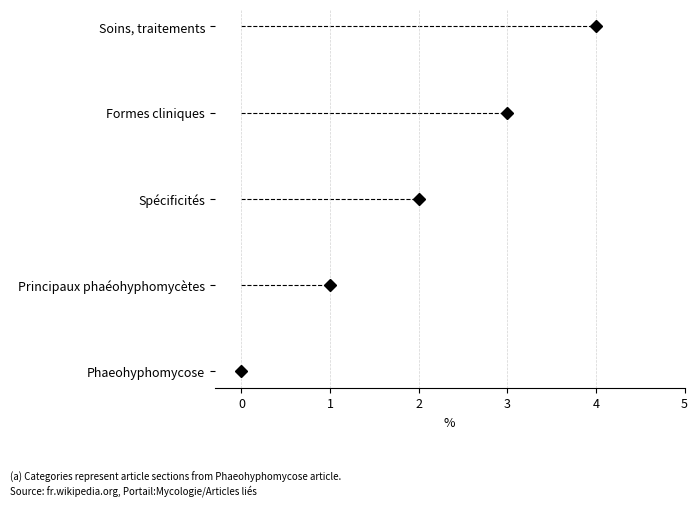

What is the value of the 3rd point from the left?

2